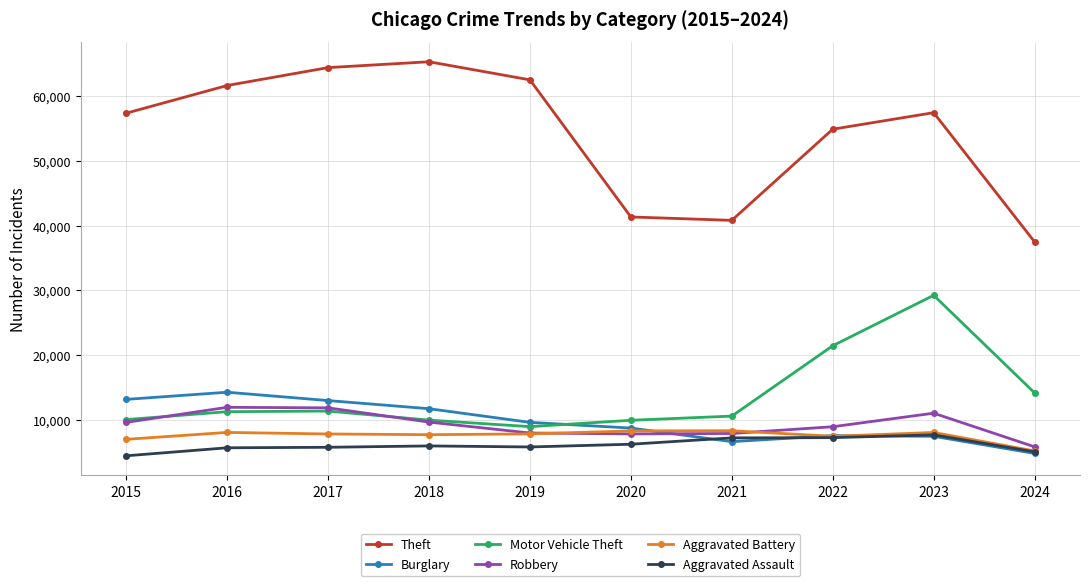

In Theft, how many points are higher than both neighbors (excluding endpoints)?

2